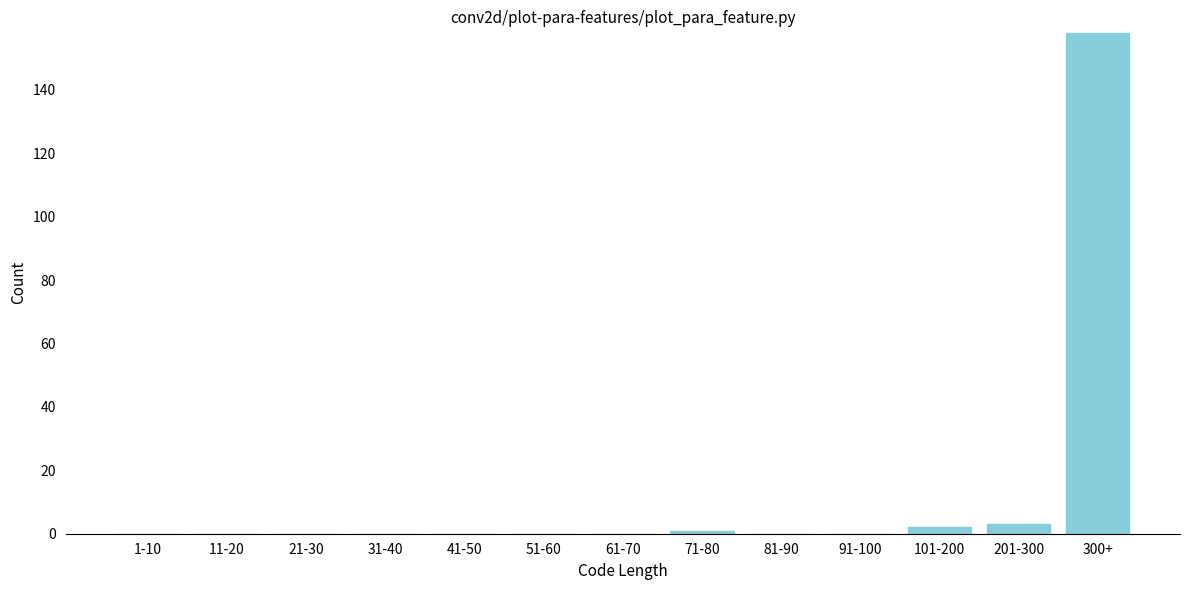

Reading right to left, transcribe all the data shown in this chart.

300+=158	201-300=3	101-200=2	91-100=0	81-90=0	71-80=1	61-70=0	51-60=0	41-50=0	31-40=0	21-30=0	11-20=0	1-10=0